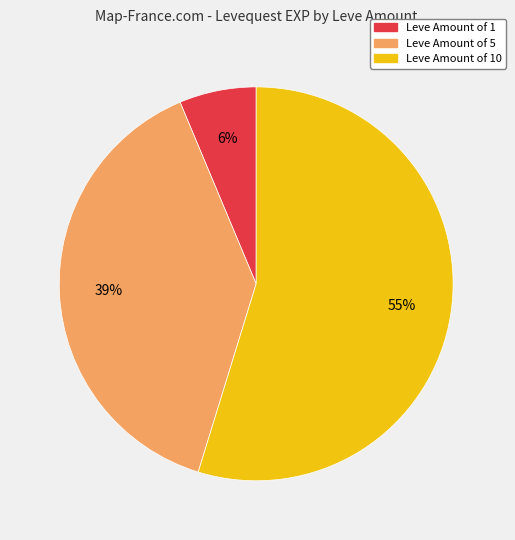

To the nearest percent, what is the average slice percentage?

33%